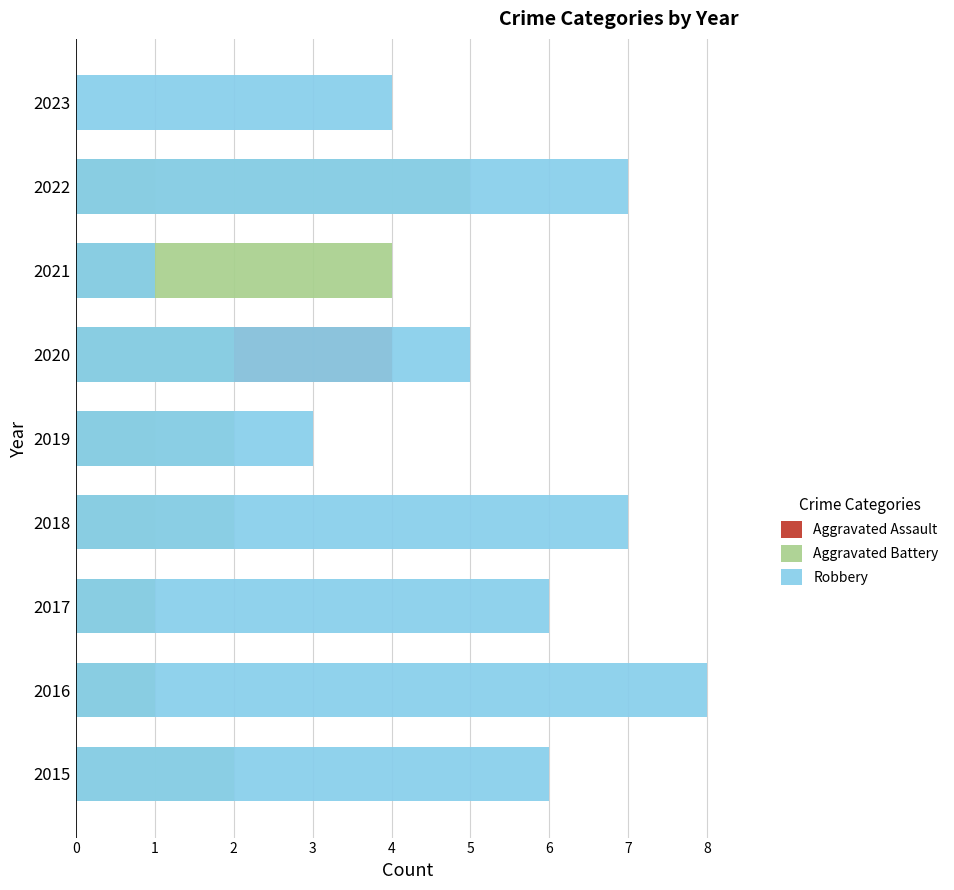

What is the sum of the Aggravated Assault values at 2020 and 2018?

5